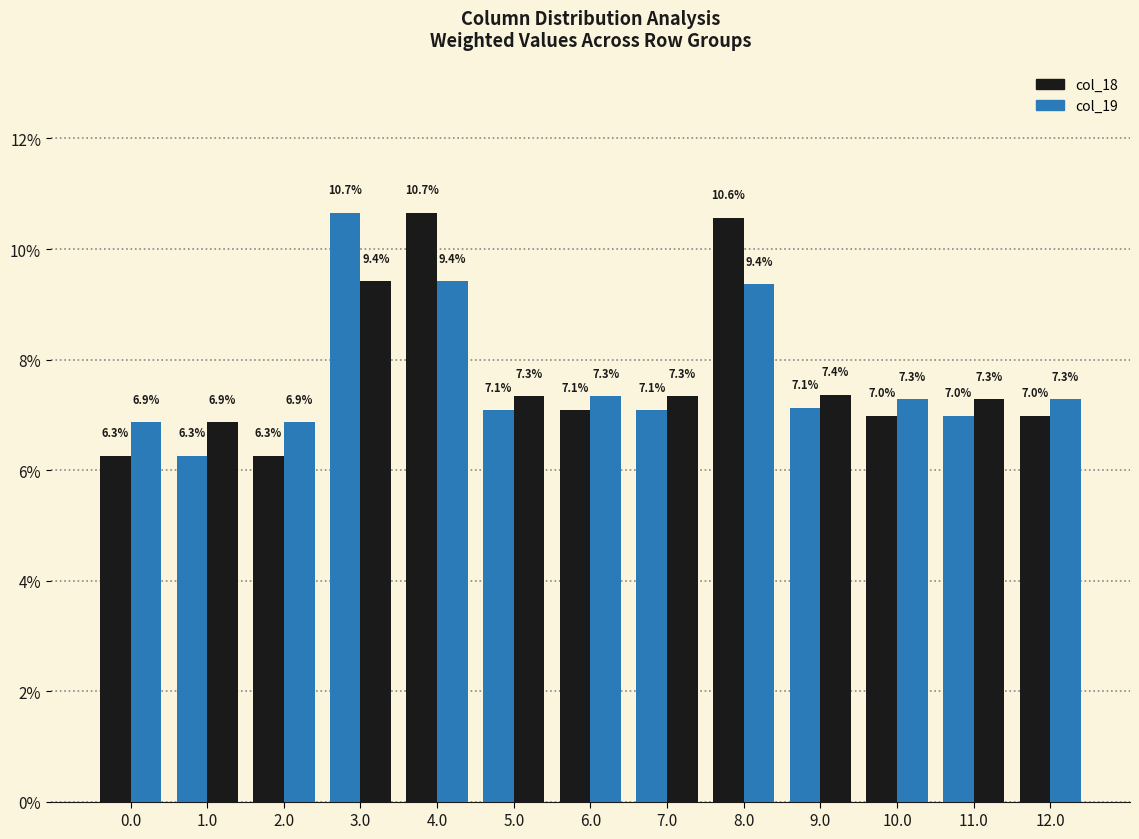

Reading right to left, extract all data points from this chart.

col_18: 7.0	7.0	7.0	7.1	10.6	7.1	7.1	7.1	10.7	10.7	6.3	6.3	6.3
col_19: 7.3	7.3	7.3	7.4	9.4	7.3	7.3	7.3	9.4	9.4	6.9	6.9	6.9